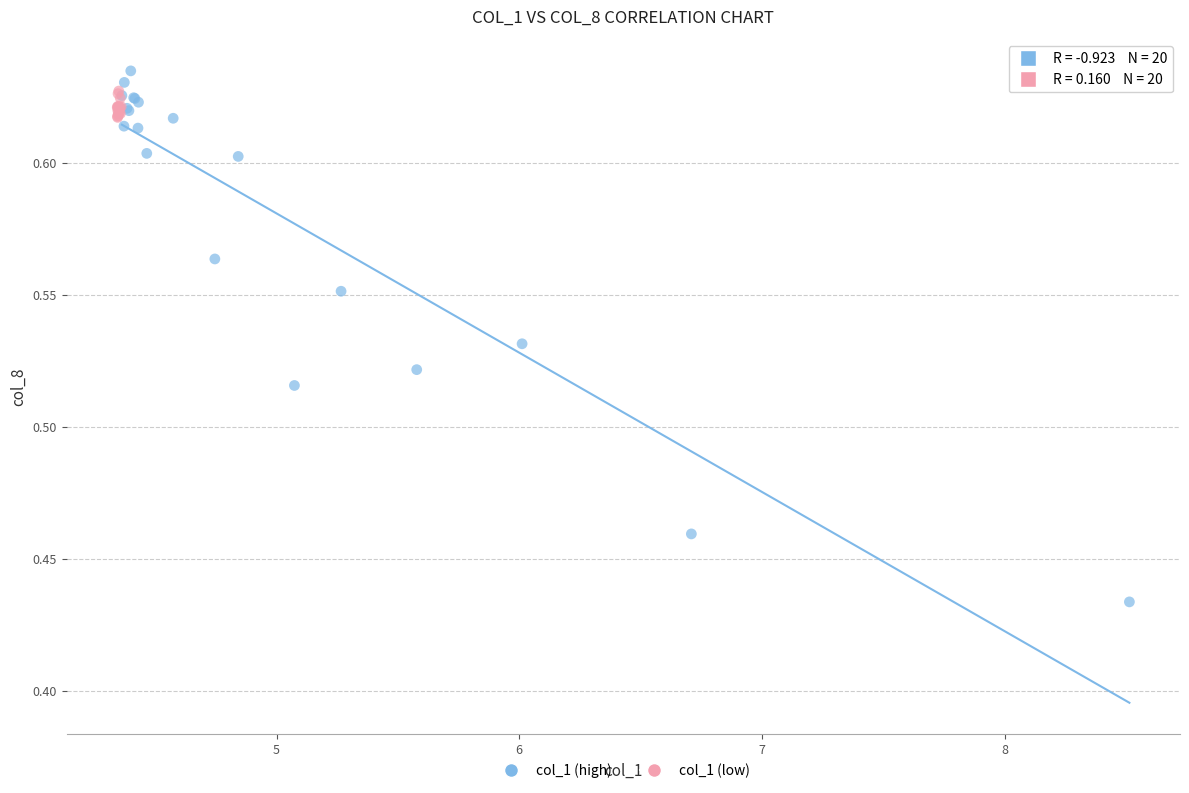

Which series reaches the minimum Y coordinate?

col_1 (high)